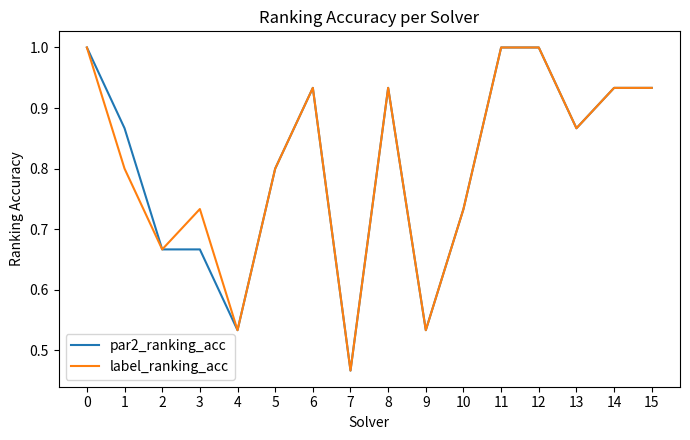

Is the value of label_ranking_acc at 3 greater than the value of par2_ranking_acc at 4?

Yes